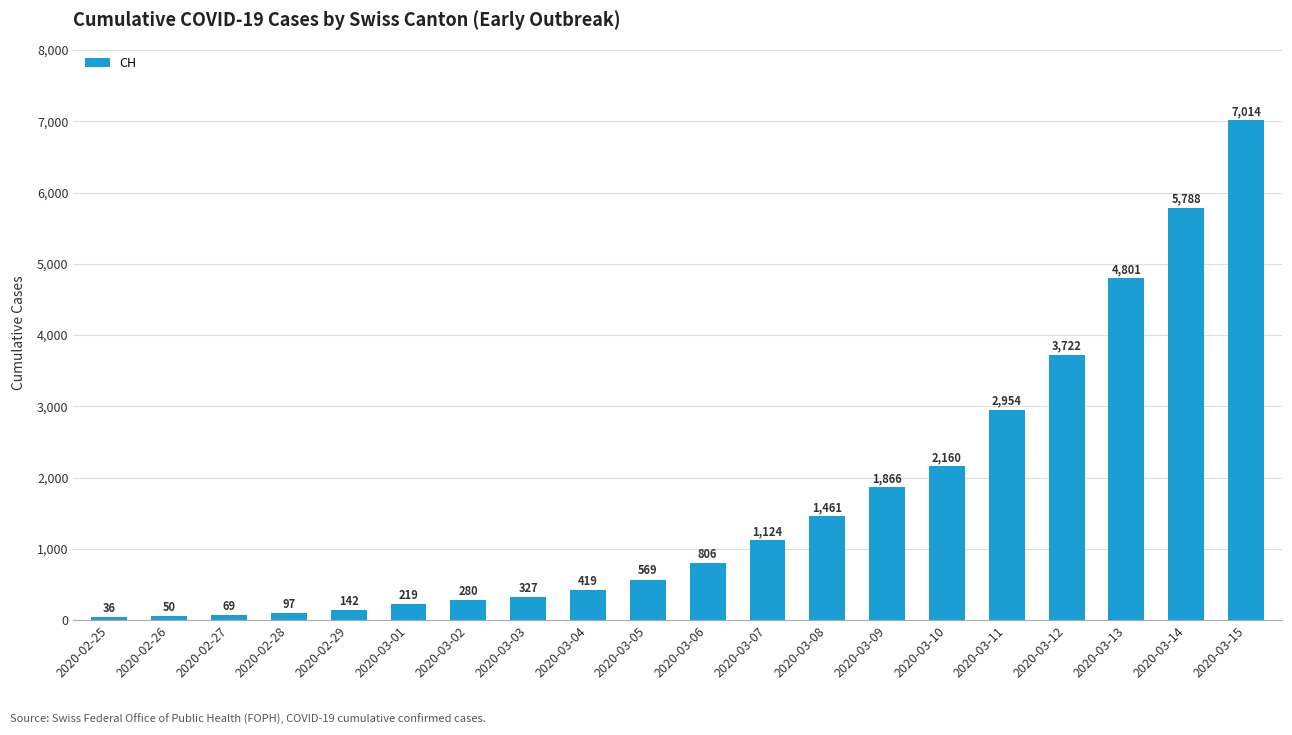

Reading left to right, extract all data points from this chart.

2020-02-25=36	2020-02-26=50	2020-02-27=69	2020-02-28=97	2020-02-29=142	2020-03-01=219	2020-03-02=280	2020-03-03=327	2020-03-04=419	2020-03-05=569	2020-03-06=806	2020-03-07=1124	2020-03-08=1461	2020-03-09=1866	2020-03-10=2160	2020-03-11=2954	2020-03-12=3722	2020-03-13=4801	2020-03-14=5788	2020-03-15=7014